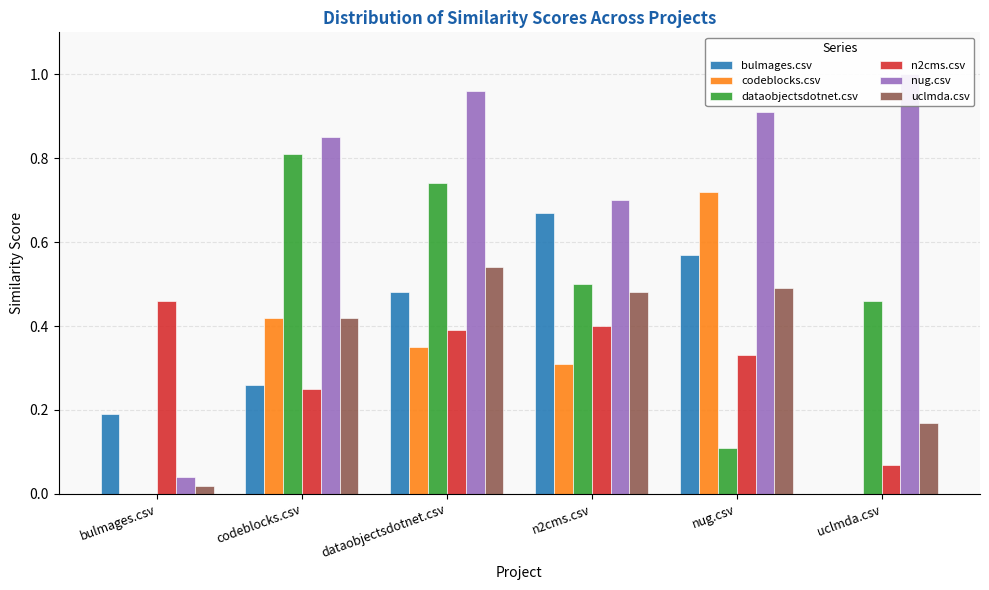

At which label is nug.csv closest to 0?

bulmages.csv